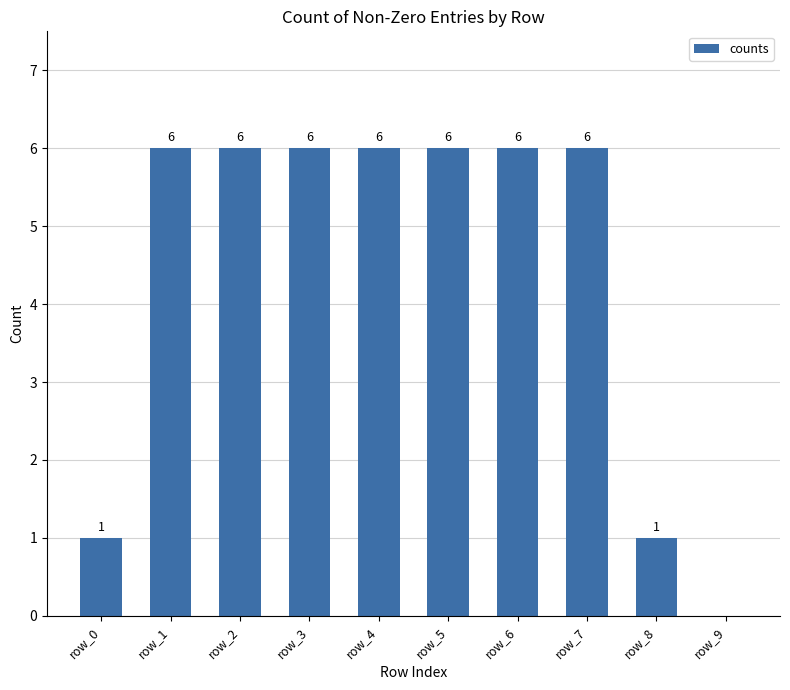

Read the value at row_6.

6